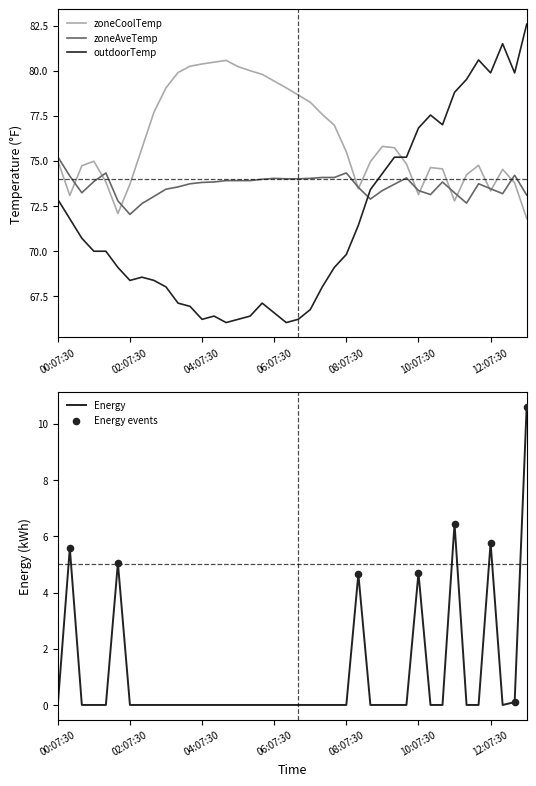

Which series has the largest Y range (max minus min)?

outdoorTemp